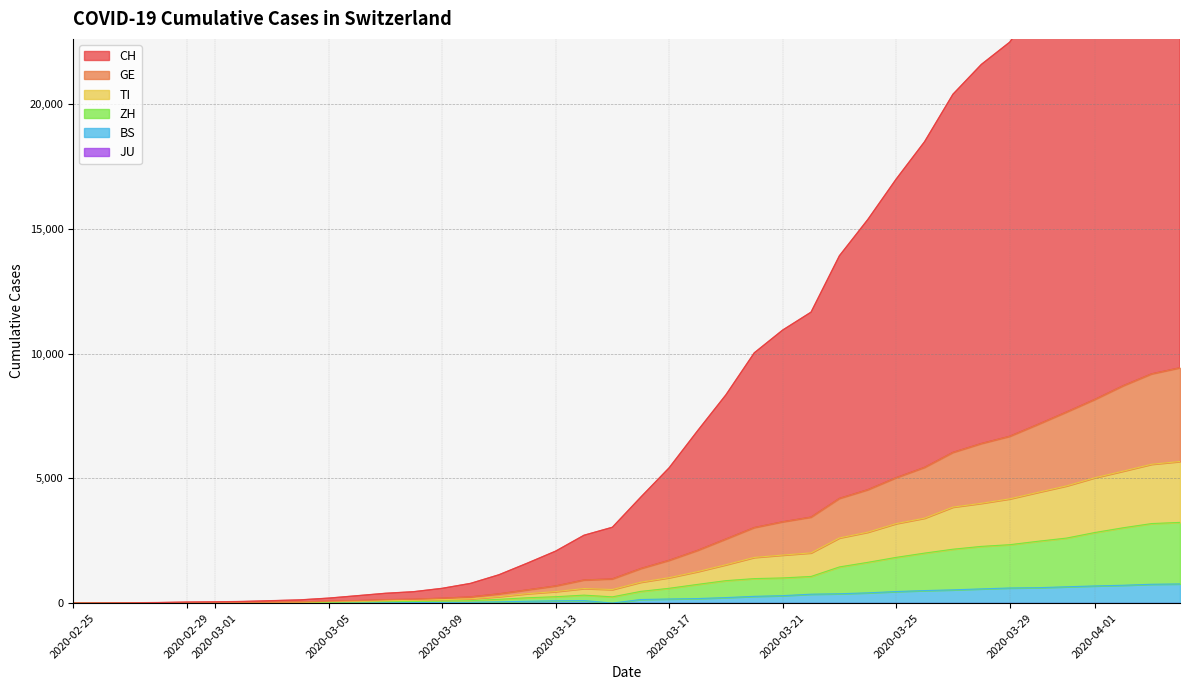

What position from the right is 2020-03-25?

11